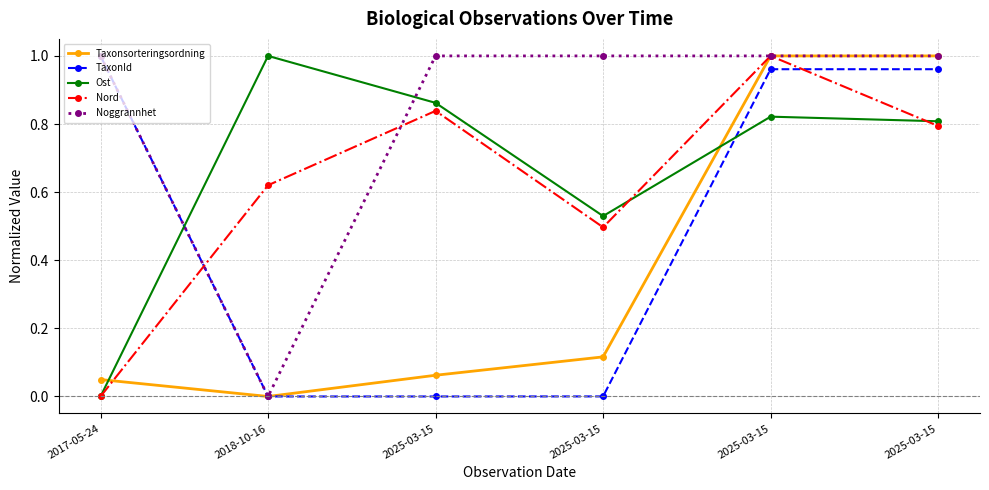

Rank the categories by Taxonsorteringsordning value from highest to lowest.

2025-03-15, 2025-03-15, 2025-03-15, 2025-03-15, 2017-05-24, 2018-10-16